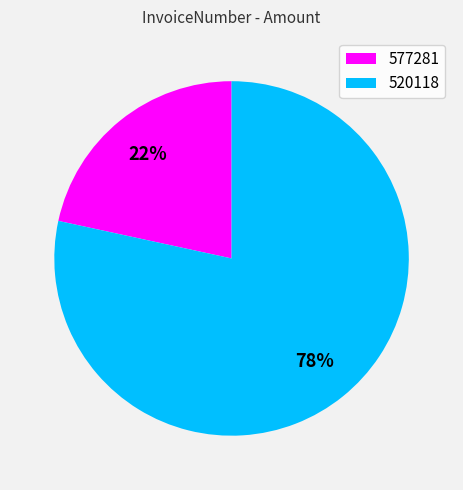

How many segments does this pie chart have?

2